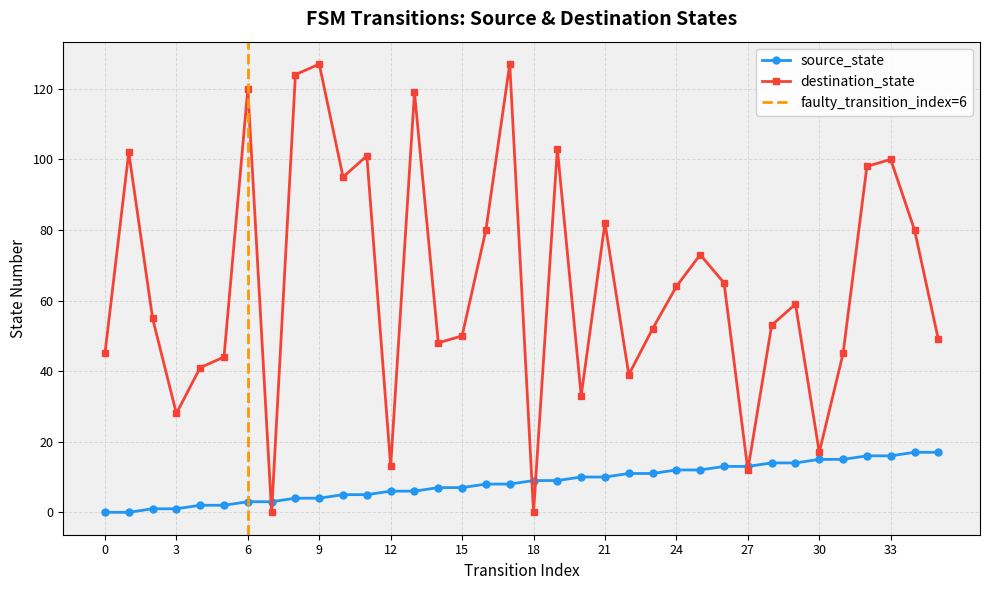

What is the maximum value for source_state?

17